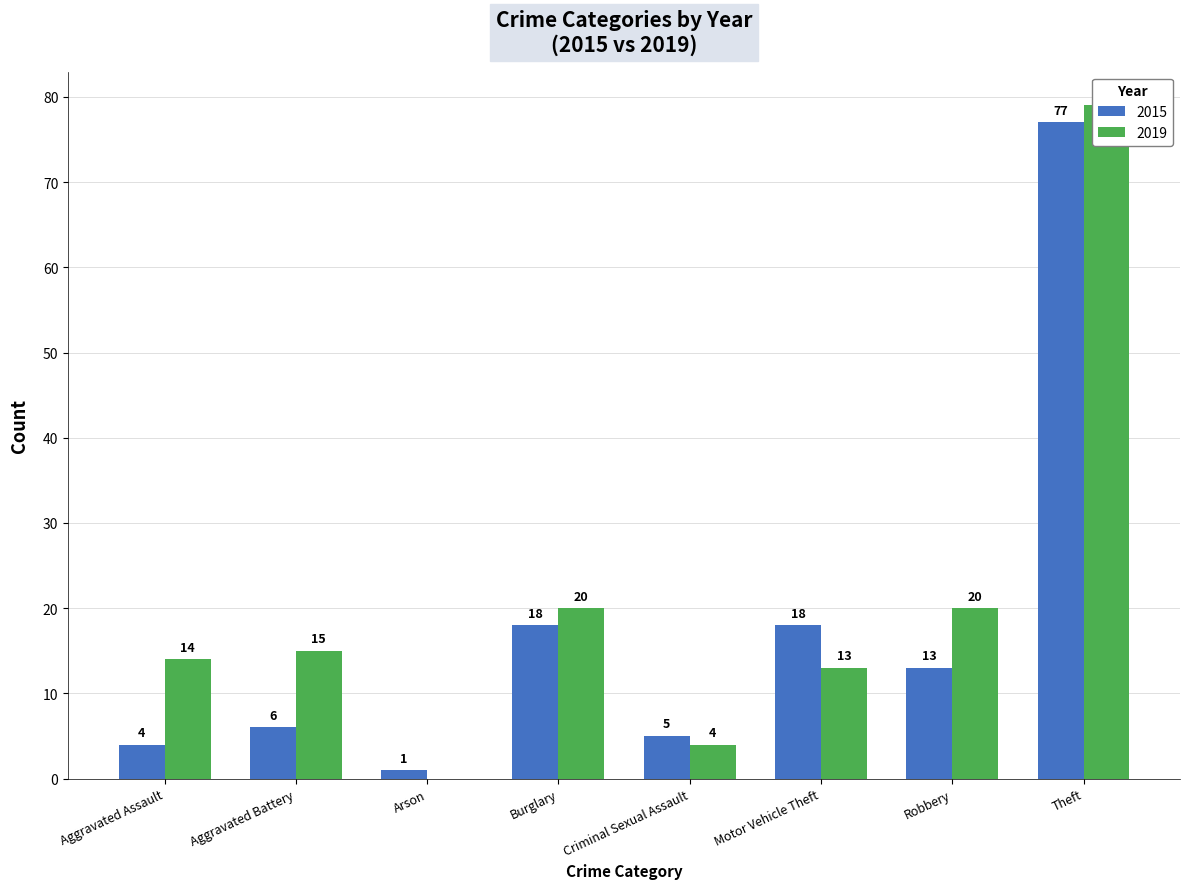

Rank the series by their average value, from highest to lowest.

2019, 2015